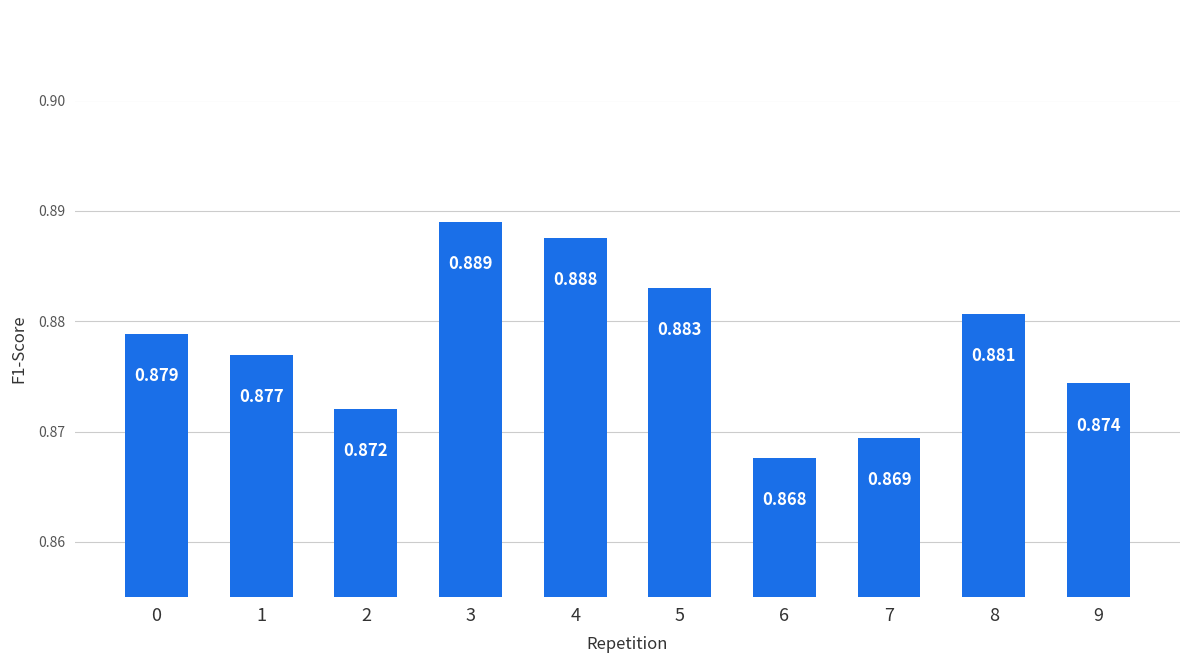

Are the bars horizontal?

No